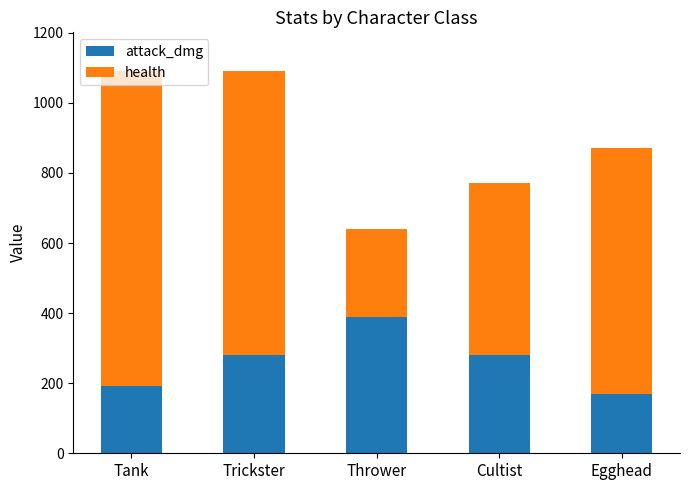

Does the chart contain any negative values?

No